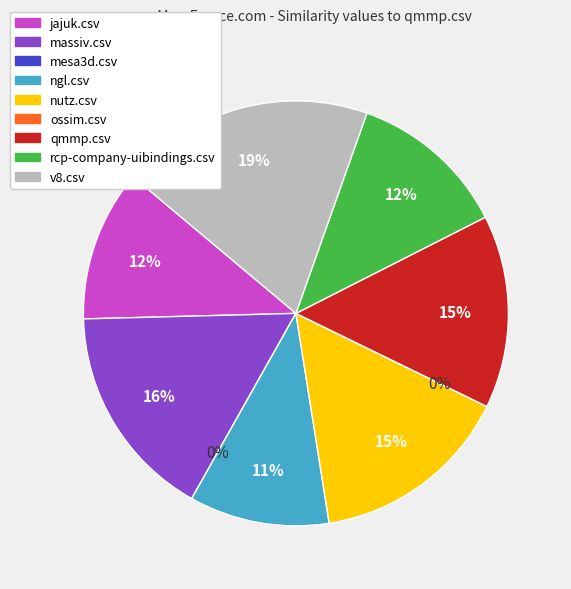

Rank the categories by value from highest to lowest.

v8.csv, massiv.csv, nutz.csv, qmmp.csv, rcp-company-uibindings.csv, jajuk.csv, ngl.csv, mesa3d.csv, ossim.csv